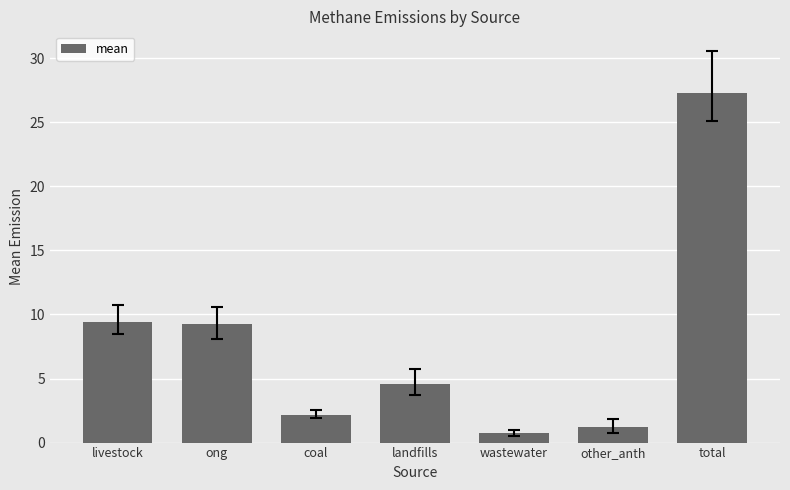

How many series are shown in this chart?

1